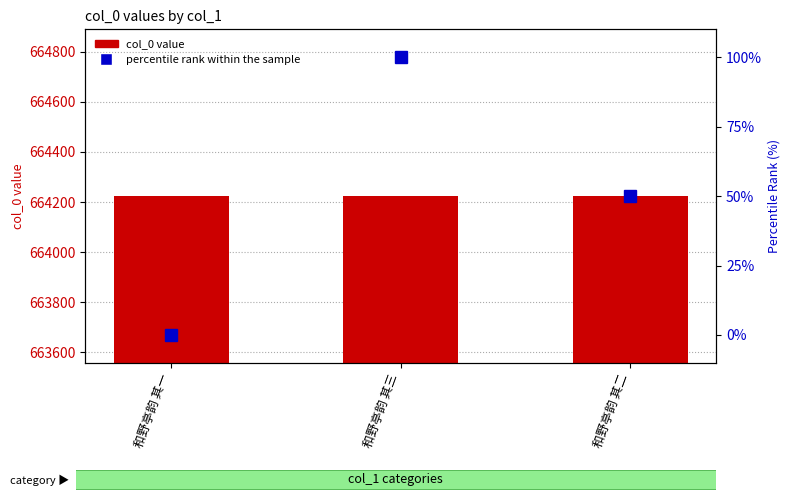

What is the approximate value of col_0 value at 和野亭韵 其三?

664225